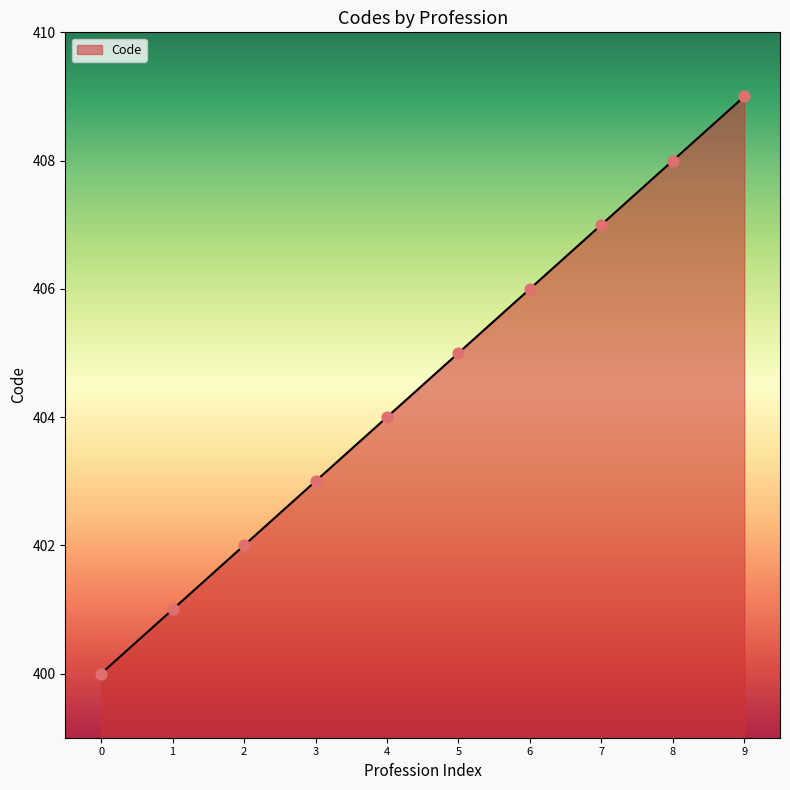

What is the change in value from 2 to 5?

+3